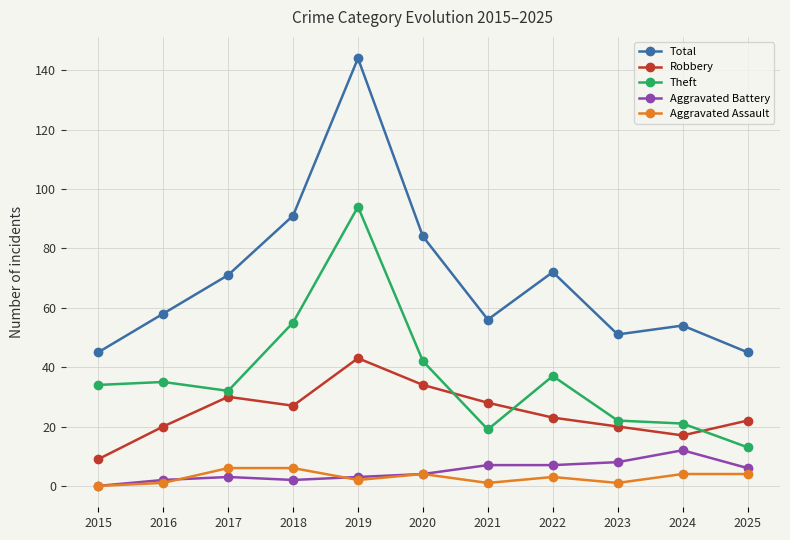

What are all the series names shown in the legend?

Total, Robbery, Theft, Aggravated Battery, Aggravated Assault